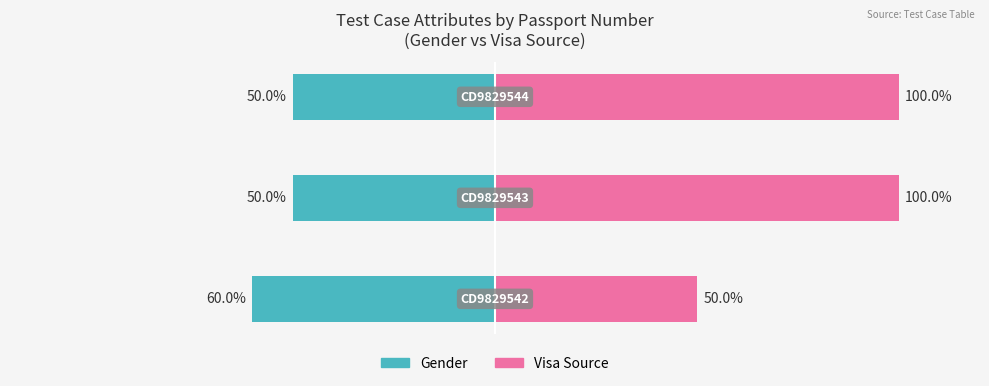

Rank the series by their maximum value, from lowest to highest.

Gender, Visa Source